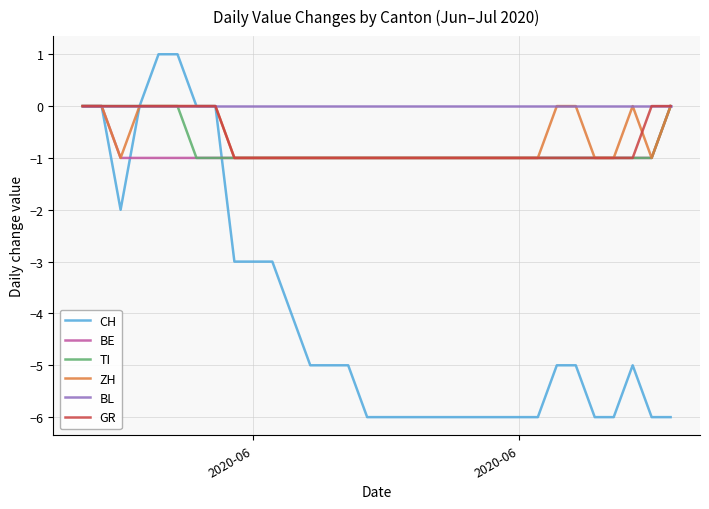

What is the smallest value displayed?

-6